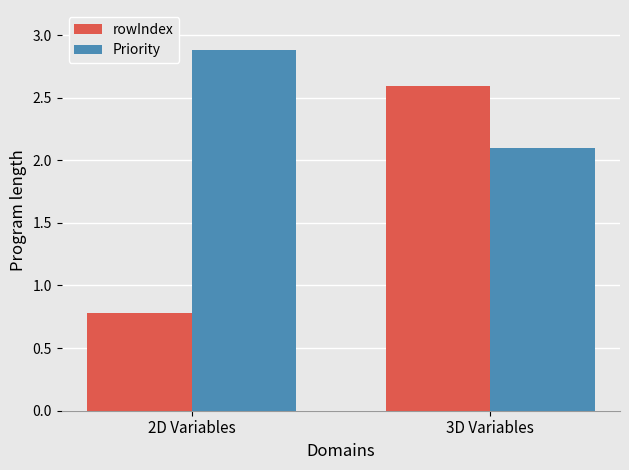

Rank the series at 3D Variables from lowest to highest value.

Priority, rowIndex